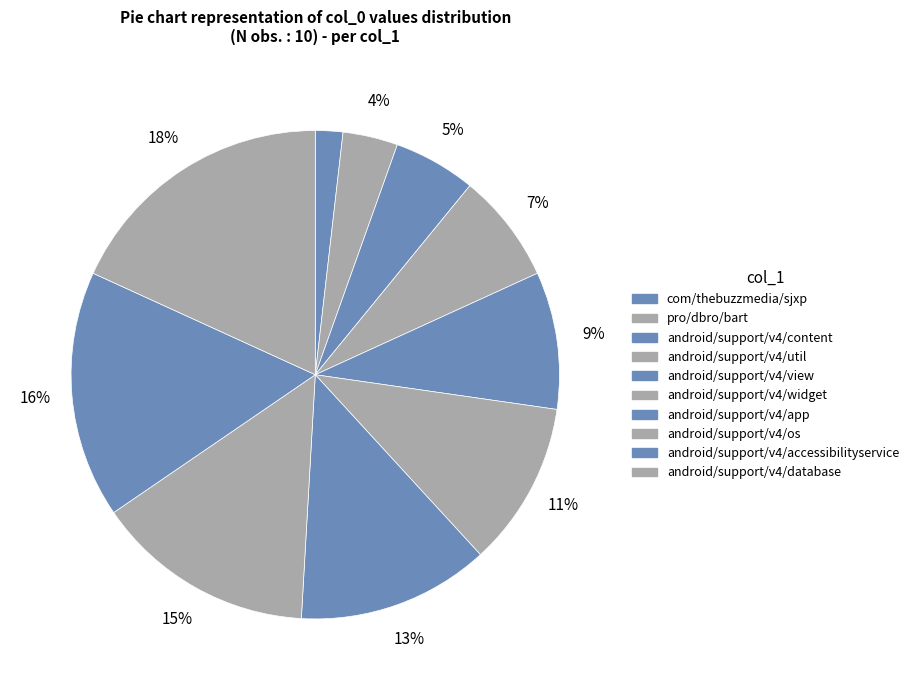

How many slices are in this pie chart?

10